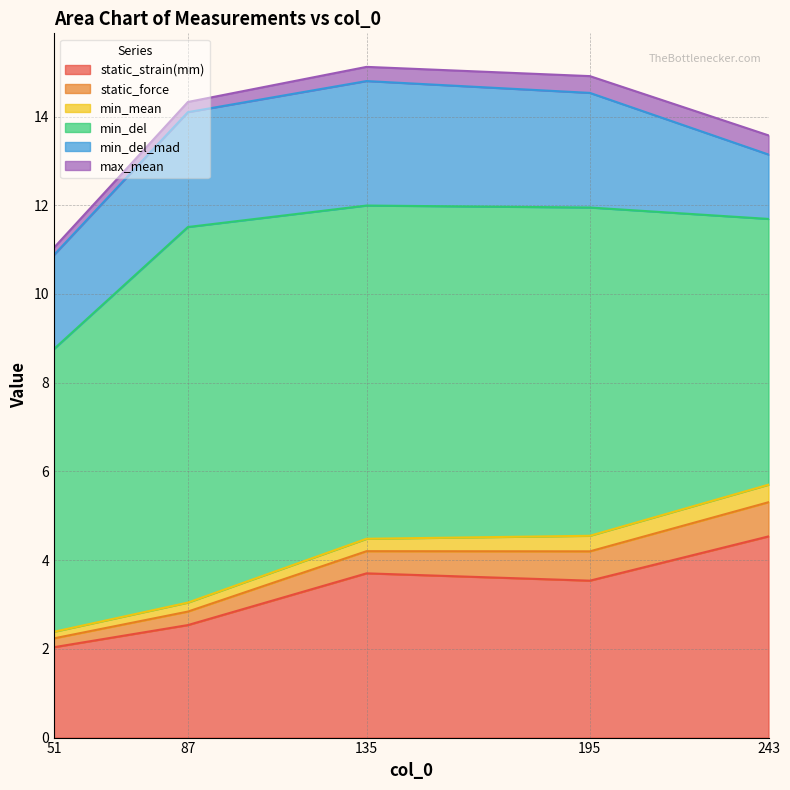

At how many categories does at least one series exceed 1?

5